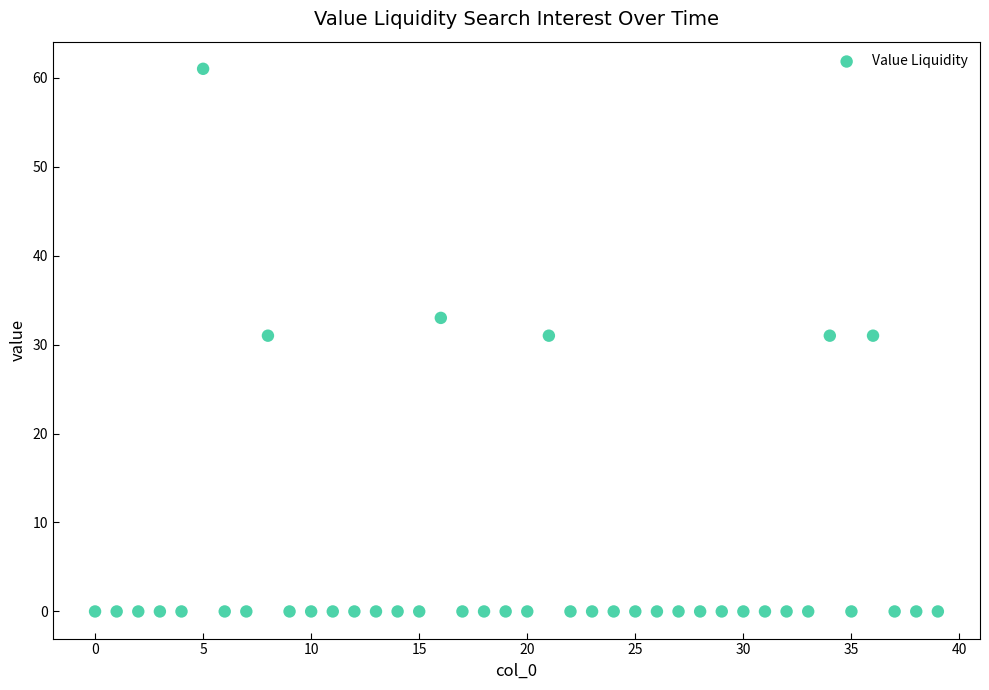

What is the range of Y values (max minus min)?

61